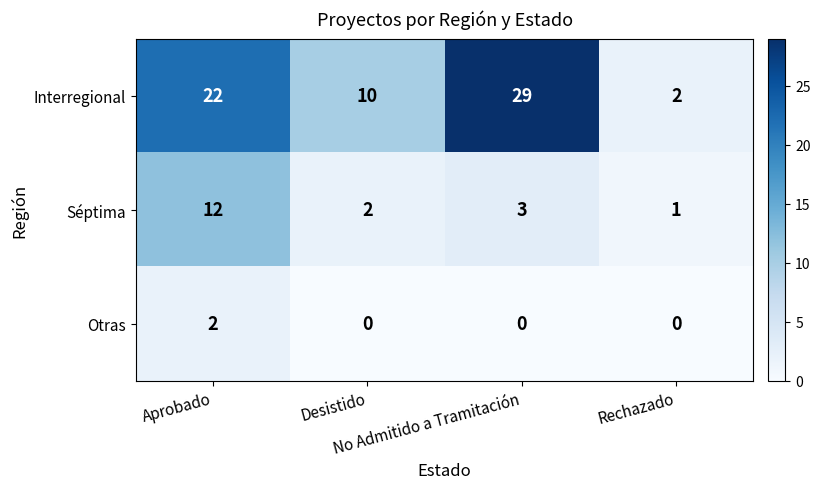

Count the Interregional values in the range 10 to 29.

3